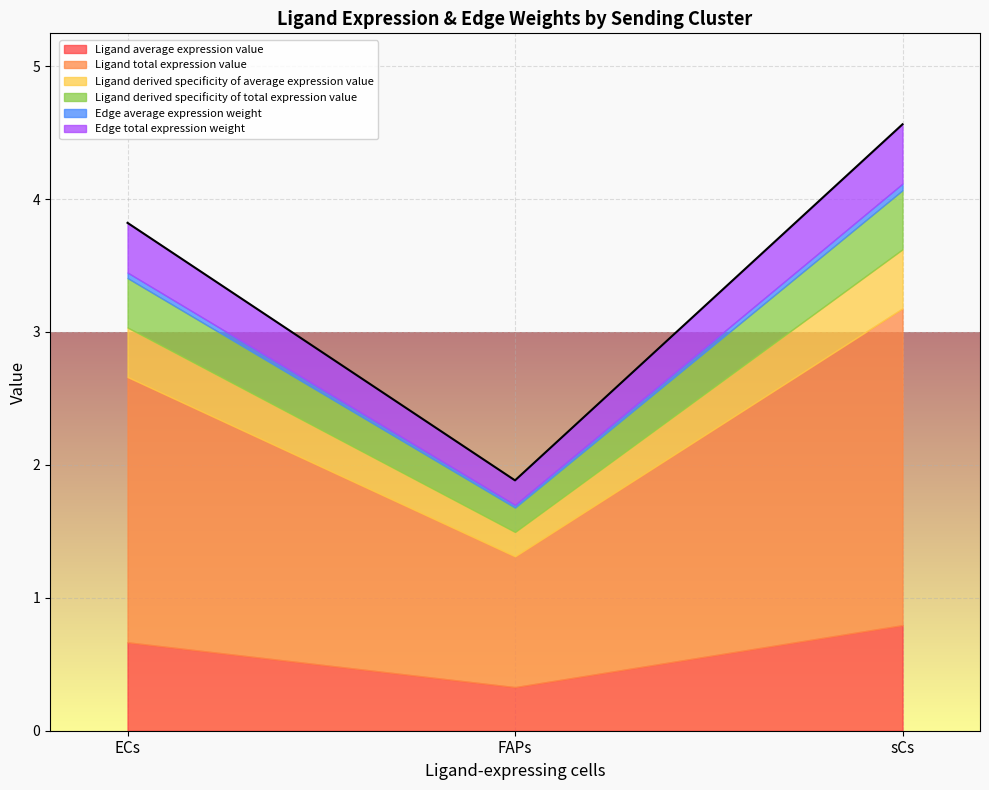

What is the approximate value of Ligand average expression value at 1?

0.7